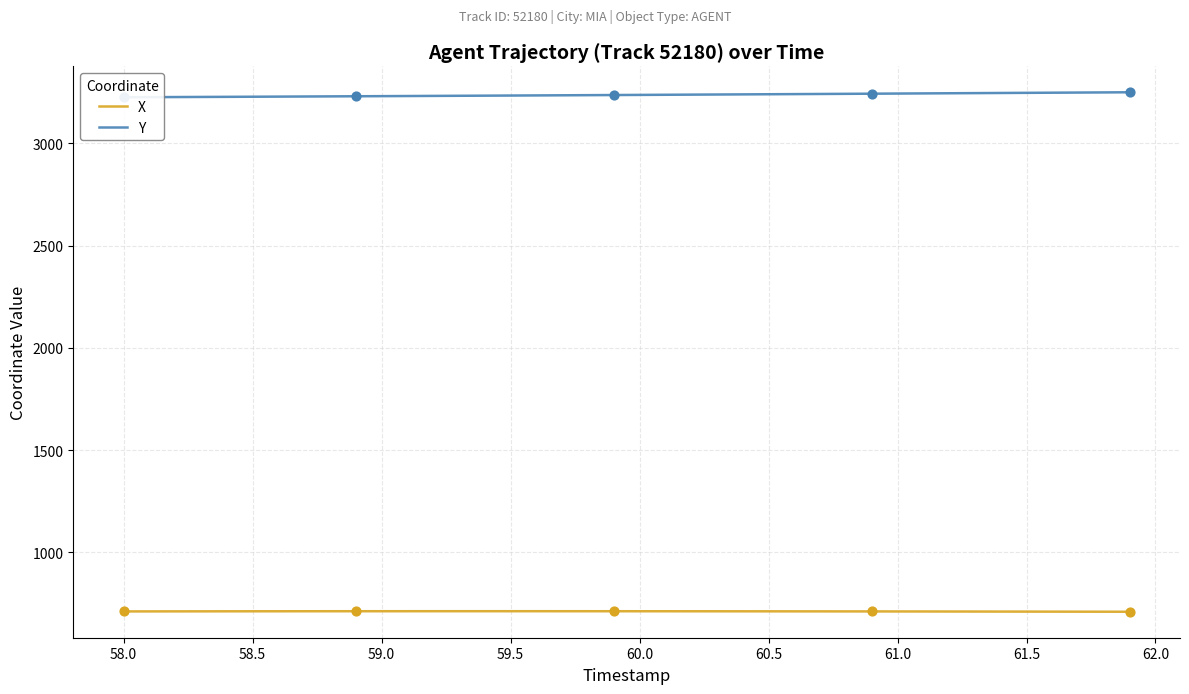

Is it true that X equals 710.1 at 58.0?

True